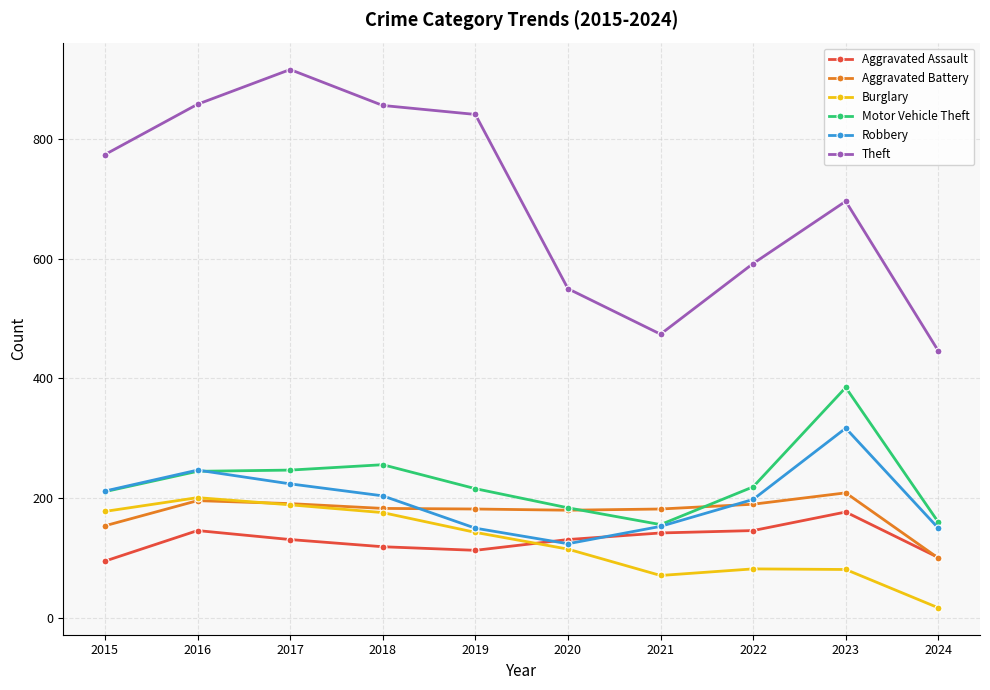

What is the difference between the maximum and minimum values in the Burglary series?

184